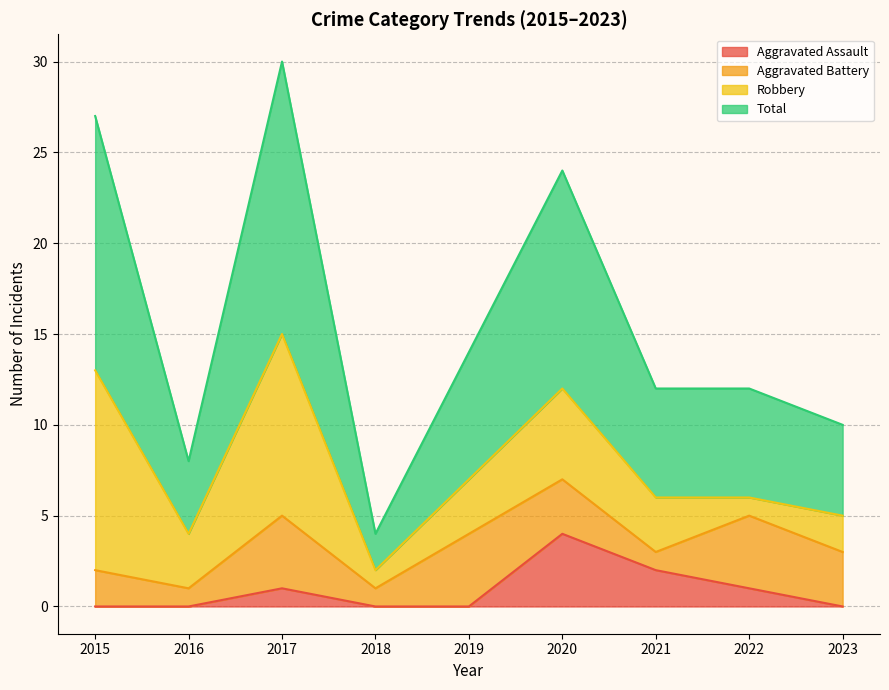

At which label does Aggravated Assault reach its peak?

2020